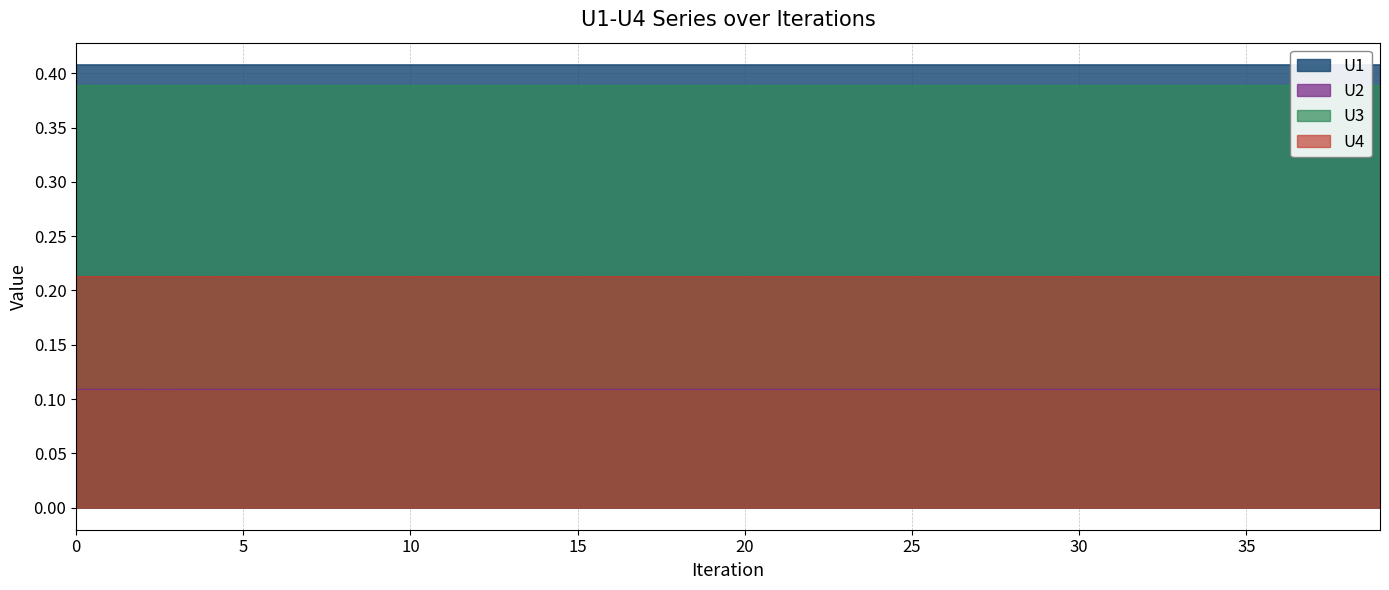

List the series in order of their peak value, lowest first.

U2, U4, U3, U1